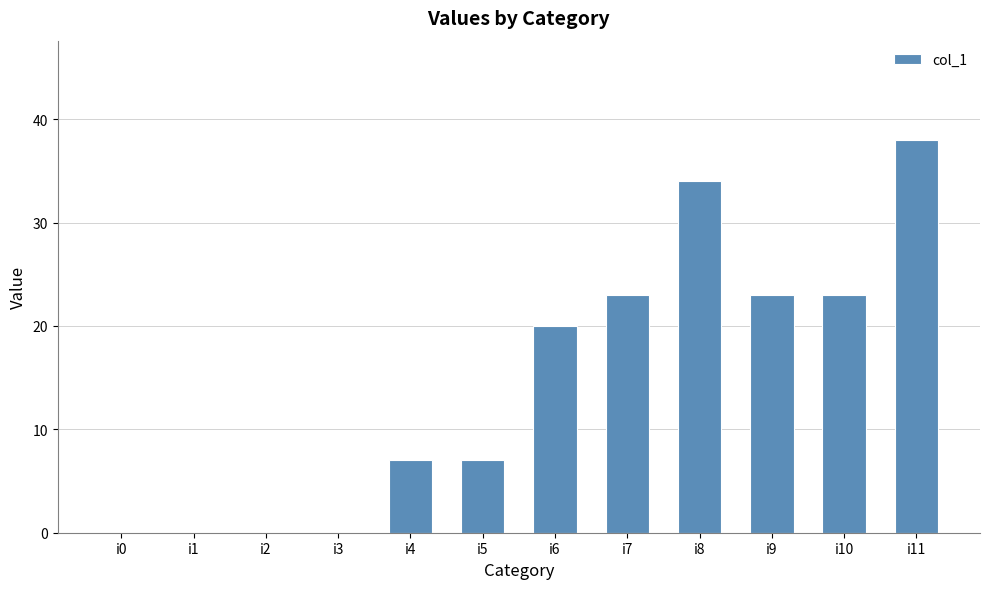

At which category does the chart reach its peak across all series?

i11